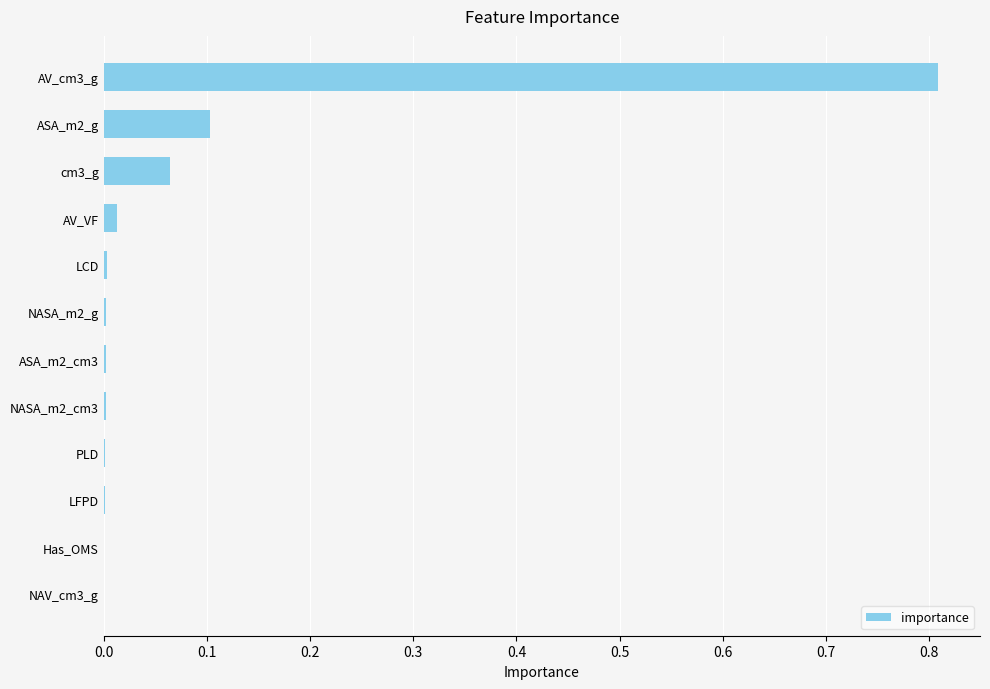

The value at LFPD is 0.0. True or false?

True